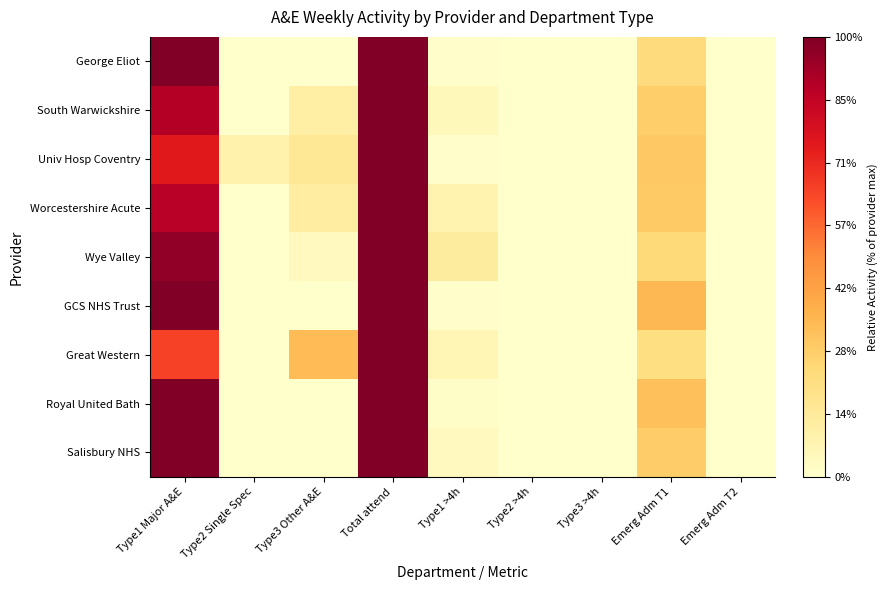

Rank the series by their maximum value, from lowest to highest.

George Eliot, South Warwickshire, Univ Hosp Coventry, Worcestershire Acute, Wye Valley, GCS NHS Trust, Great Western, Royal United Bath, Salisbury NHS